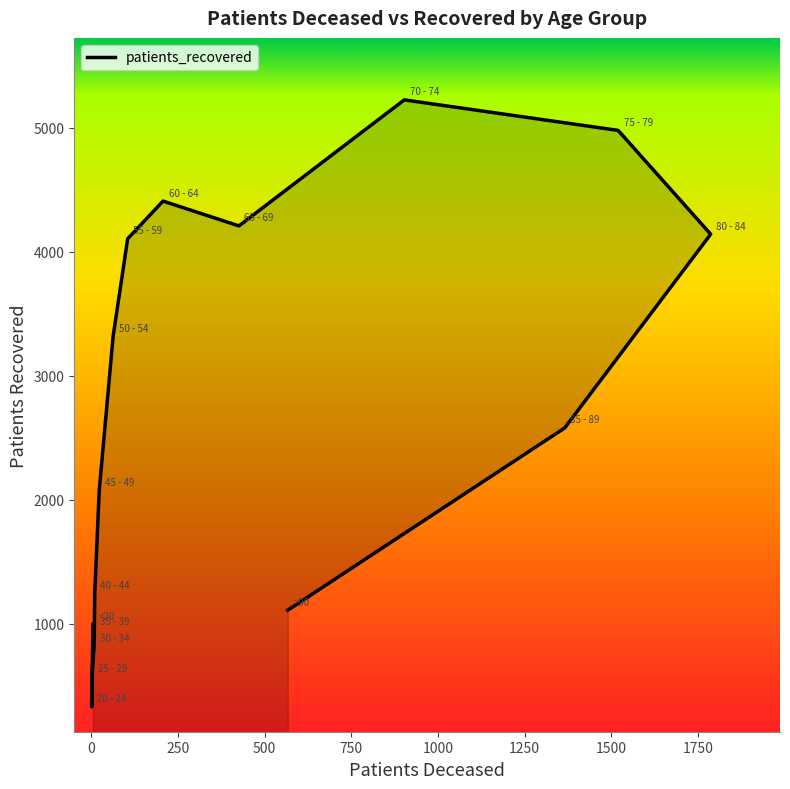

Is it true that the value at 40 - 44 is 869?

False